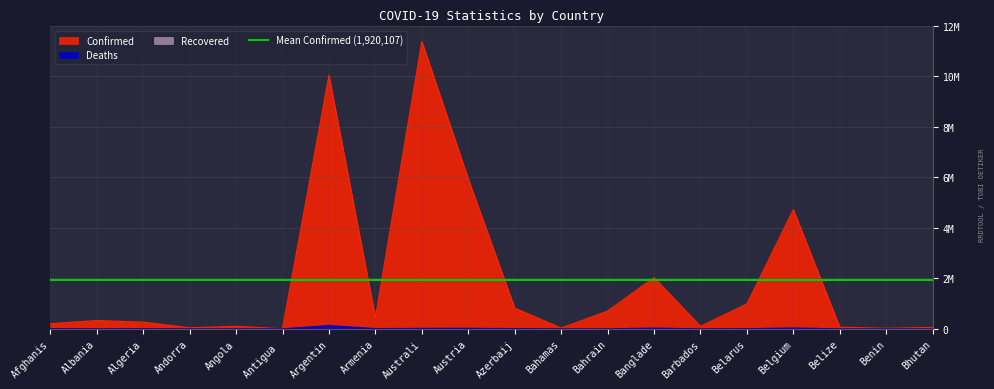

Reading right to left, what are all the values shown in this chart?

Confirmed: 62620	27990	70757	4727795	994037	106645	2037829	709858	37491	828783	5943417	11385534	446819	10044957	9106	105277	47875	271490	334427	209436
Deaths: 21	163	688	33775	7118	575	29445	1553	833	10135	21923	19459	8721	130472	146	1933	165	6881	3598	7896